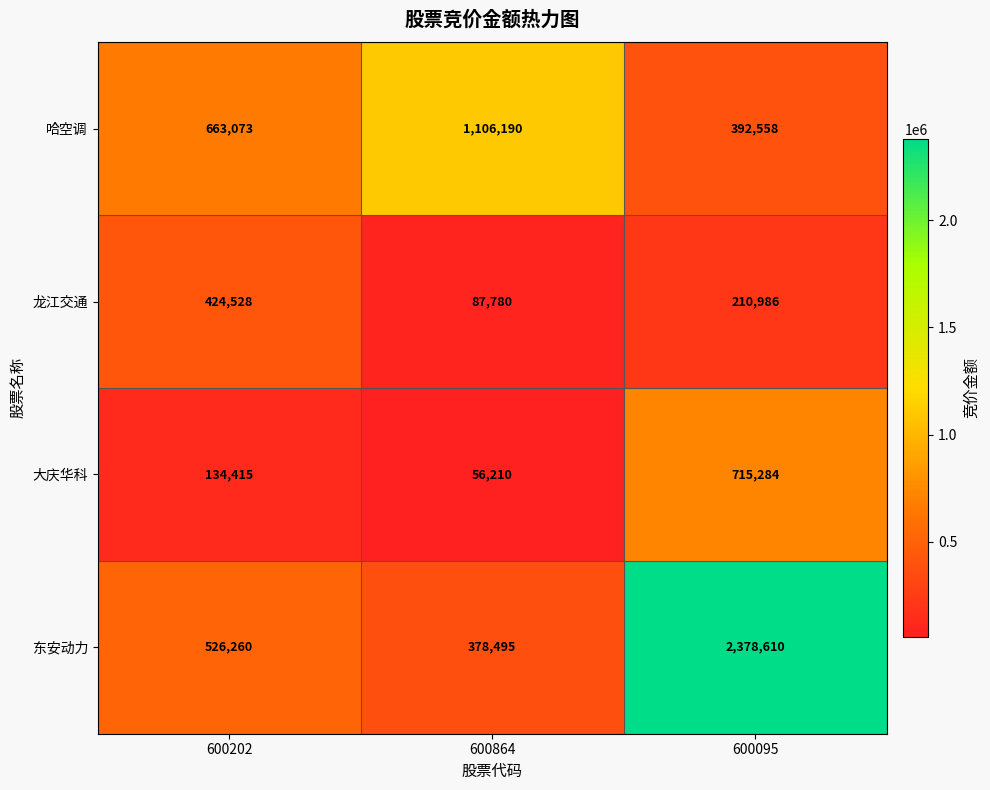

Is it true that 哈空调 equals 663073 at 600202?

True